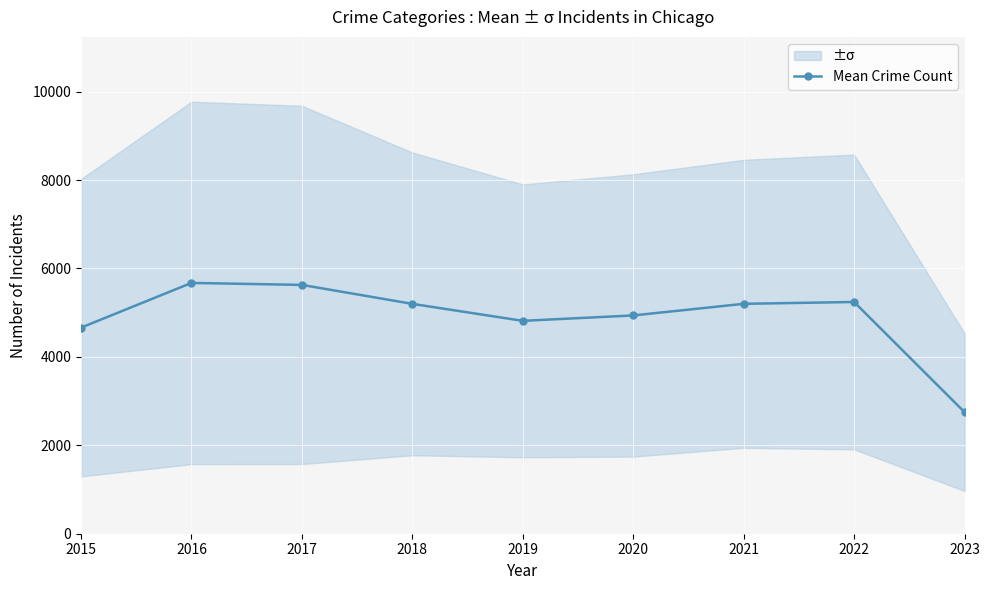

Reading left to right, what are all the values shown in this chart?

2015=4662.2	2016=5673.6	2017=5628.8	2018=5199.8	2019=4815.6	2020=4938.0	2021=5200.8	2022=5242.4	2023=2749.6